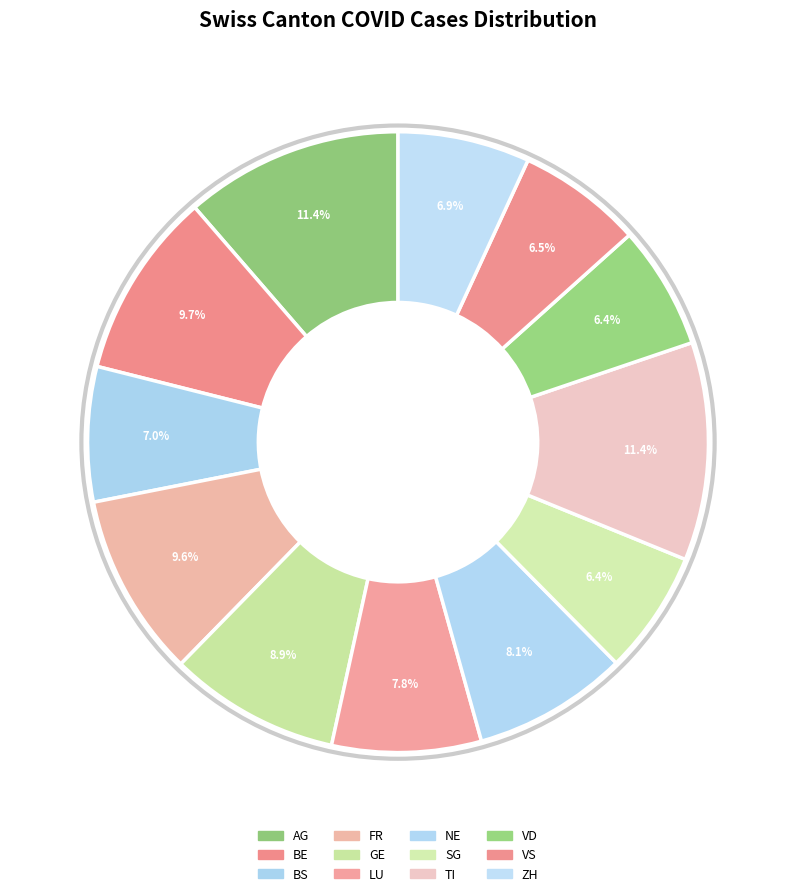

How many slices are in this pie chart?

12